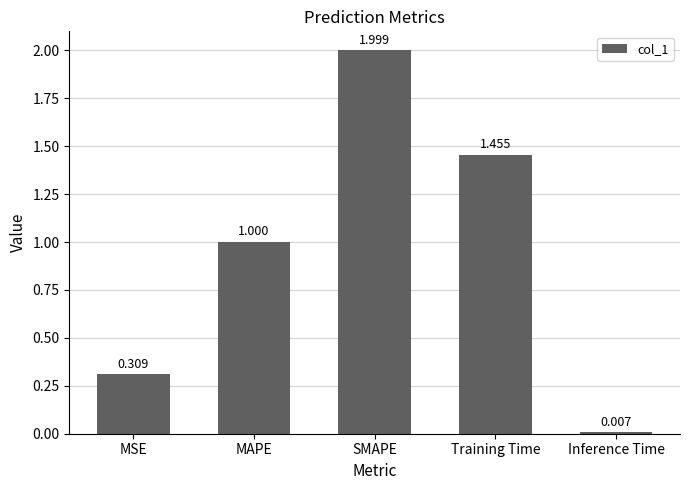

At which label is the value closest to 1?

MAPE